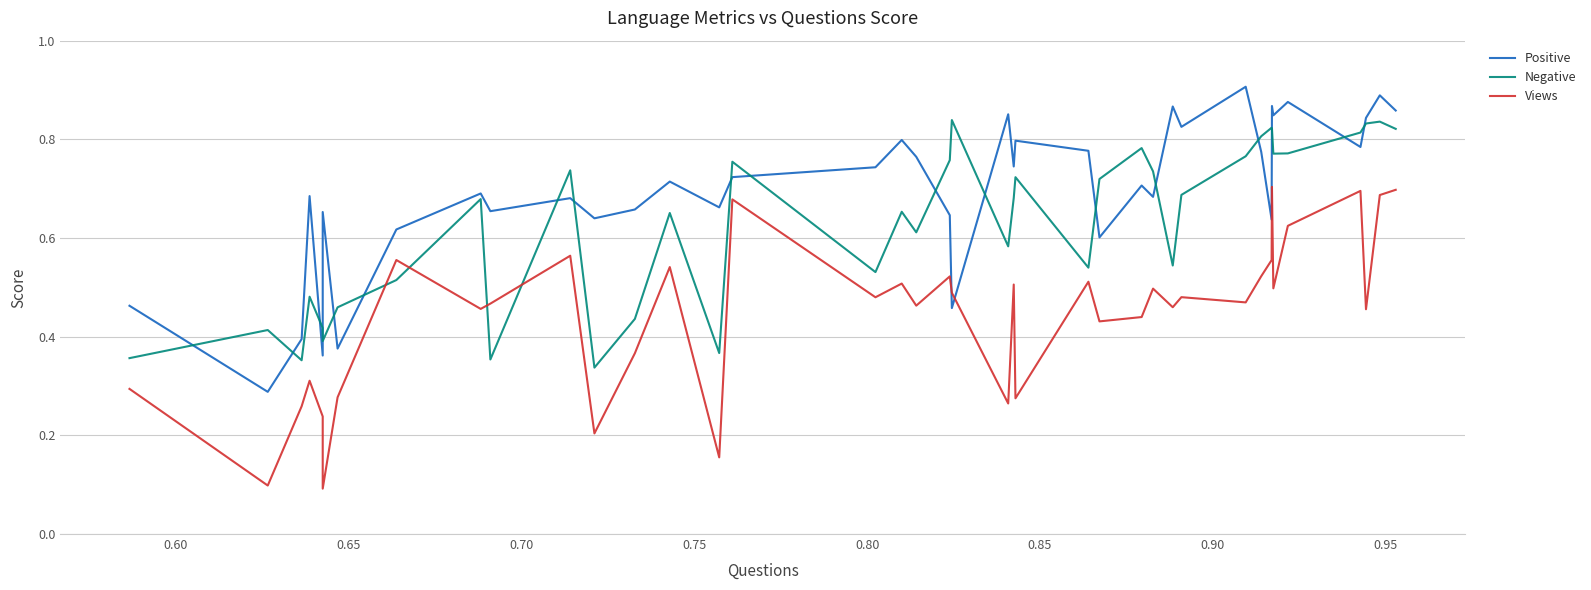

List the series in order of their overall mean, lowest first.

Views, Negative, Positive